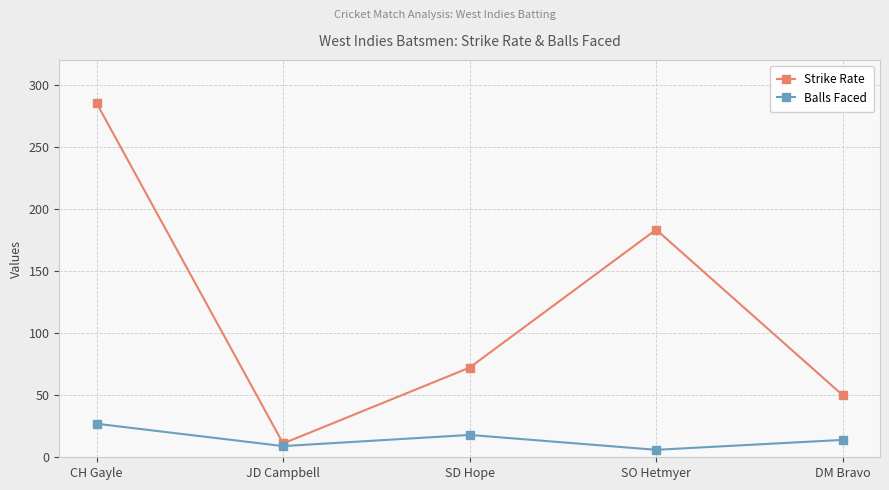

Where does the Balls Faced series first go above 14?

CH Gayle